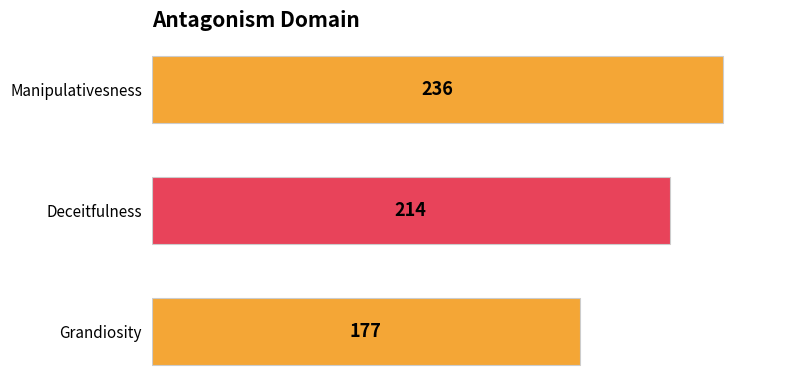

The chart shows a value of 279 at Grandiosity. True or false?

False